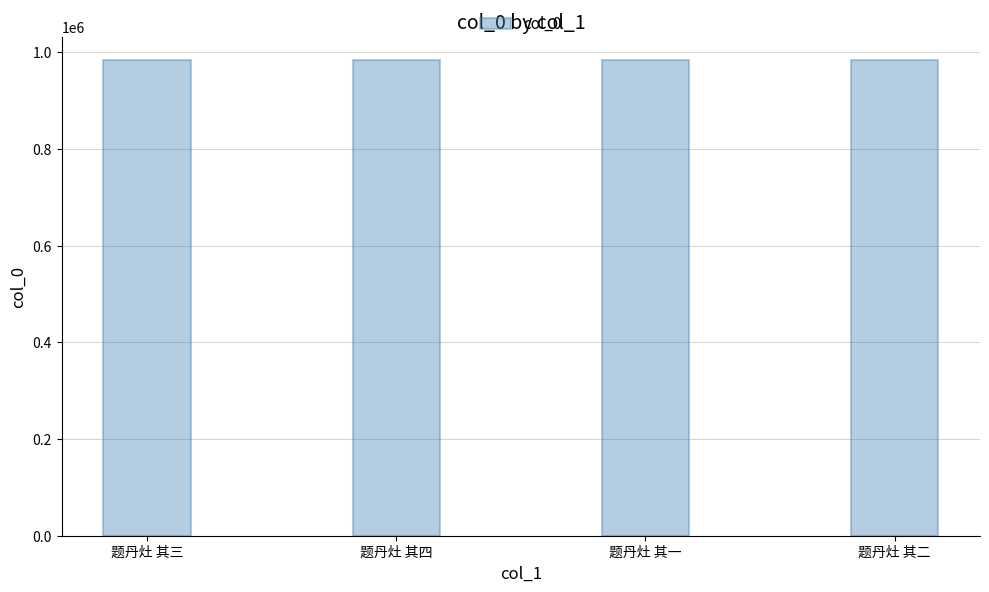

What is the sum of all values?

3932442